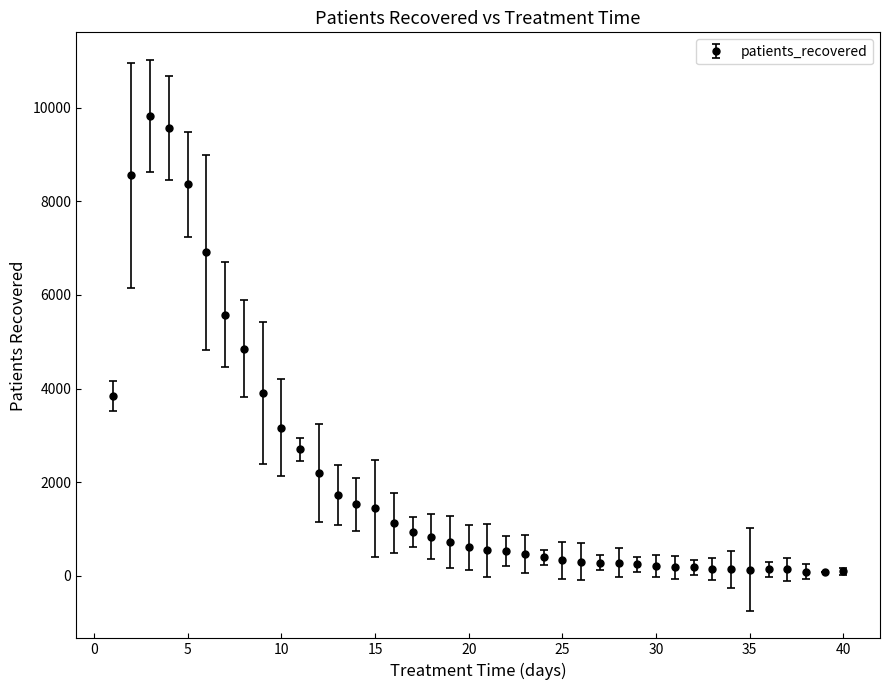

True or false: the data has more than 2 interior local peaks.

True